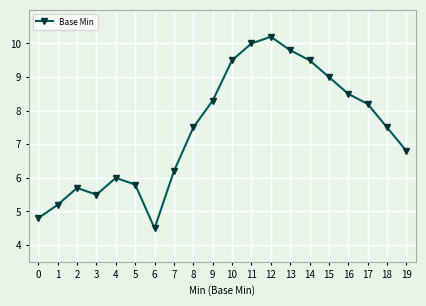

The value at 13 is 9.8. True or false?

True